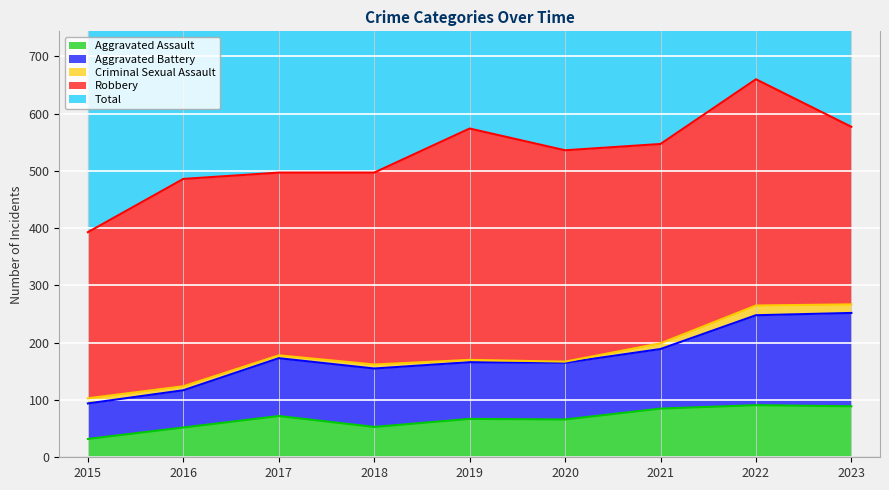

The value of Total at 2017 is 995. True or false?

True